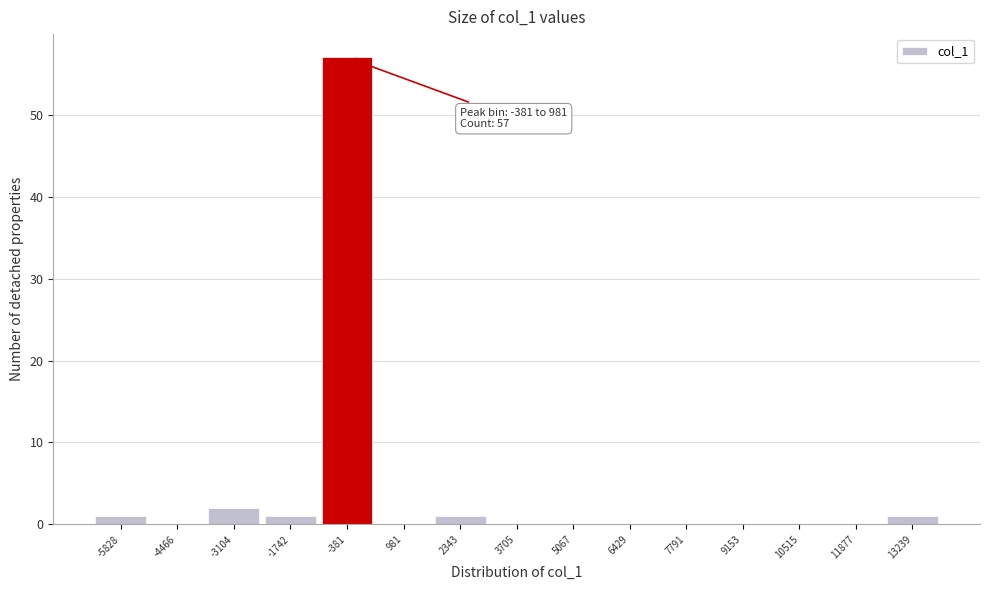

Reading right to left, list all the values displayed in this chart.

13239=1	11877=0	10515=0	9153=0	7791=0	6429=0	5067=0	3705=0	2343=1	981=0	-381=57	-1742=1	-3104=2	-4466=0	-5828=1